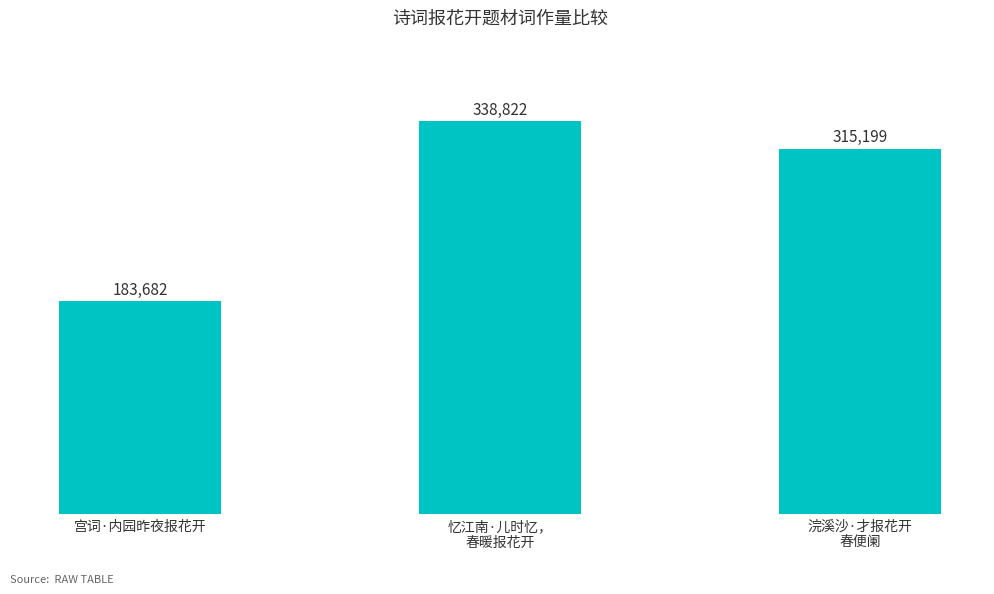

At which label is the value closest to 261252?

浣溪沙·才报花开
春便阑